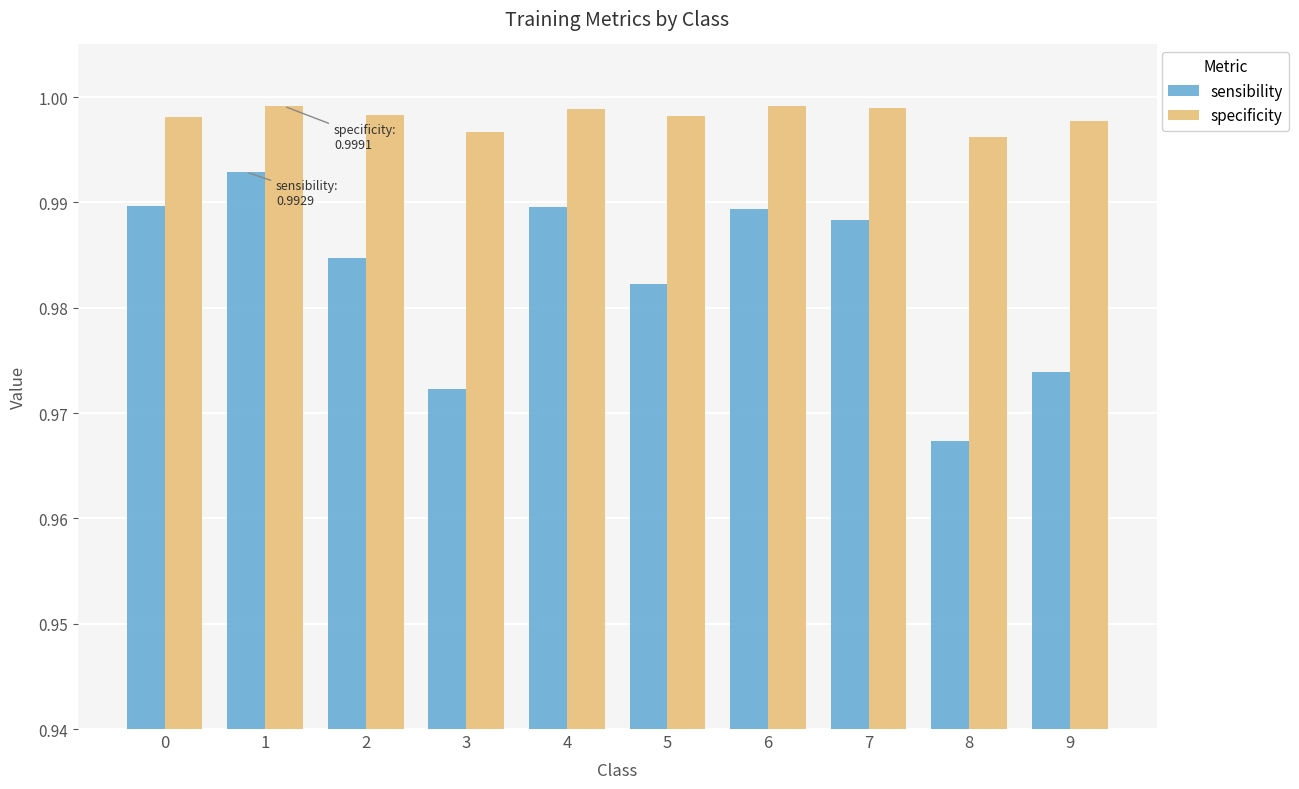

Is it true that specificity equals 1.4 at 4?

False